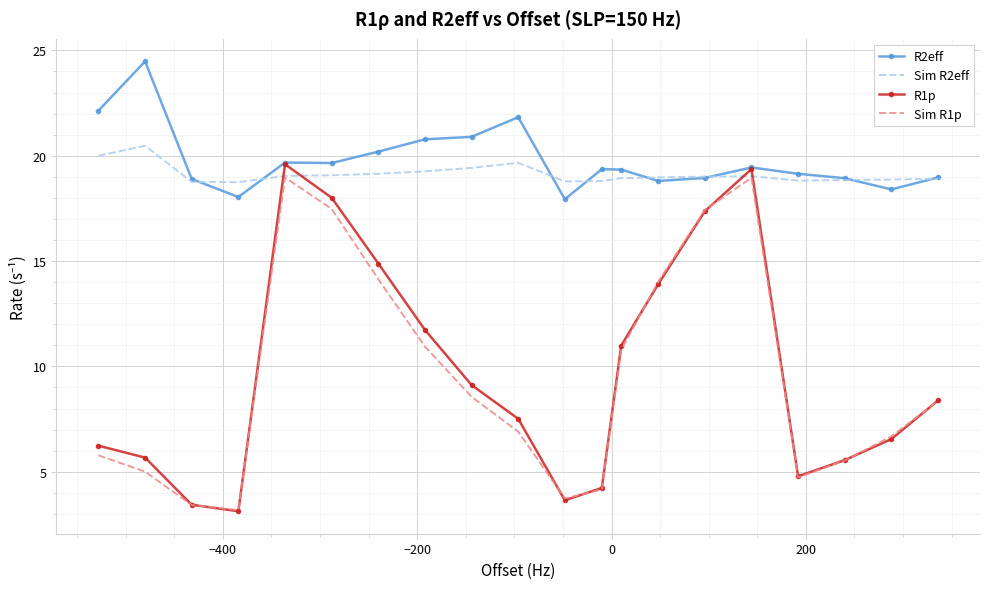

What is the maximum value shown in the chart?

24.5